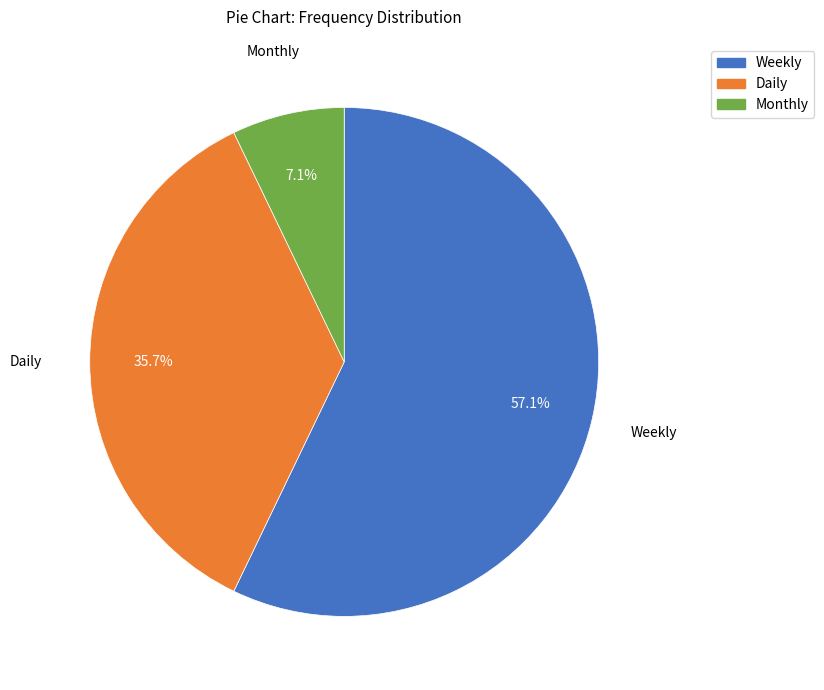

How much of the chart is everything except Monthly?

92.9%